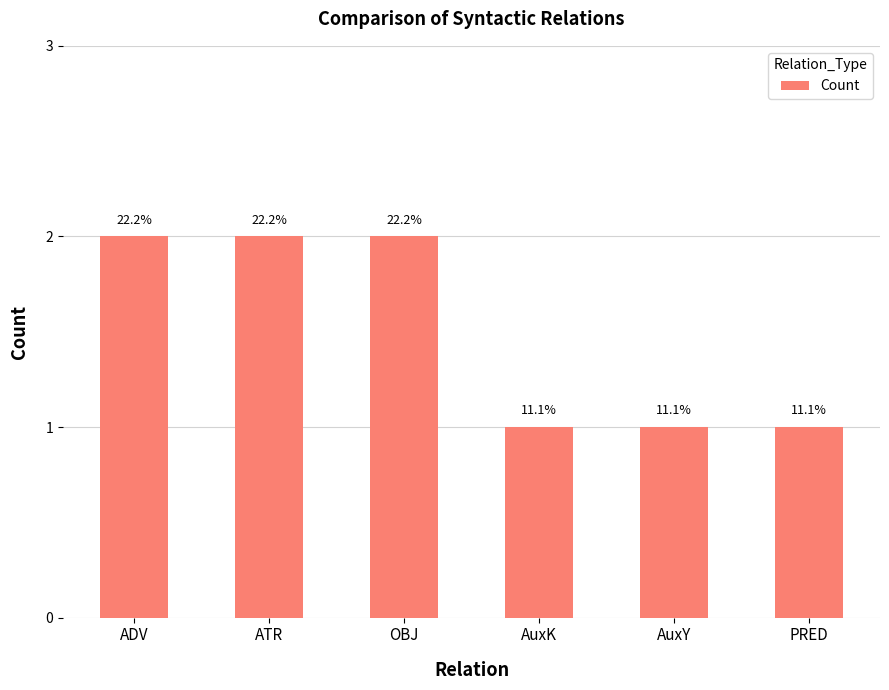

What position from the left is AuxK?

4